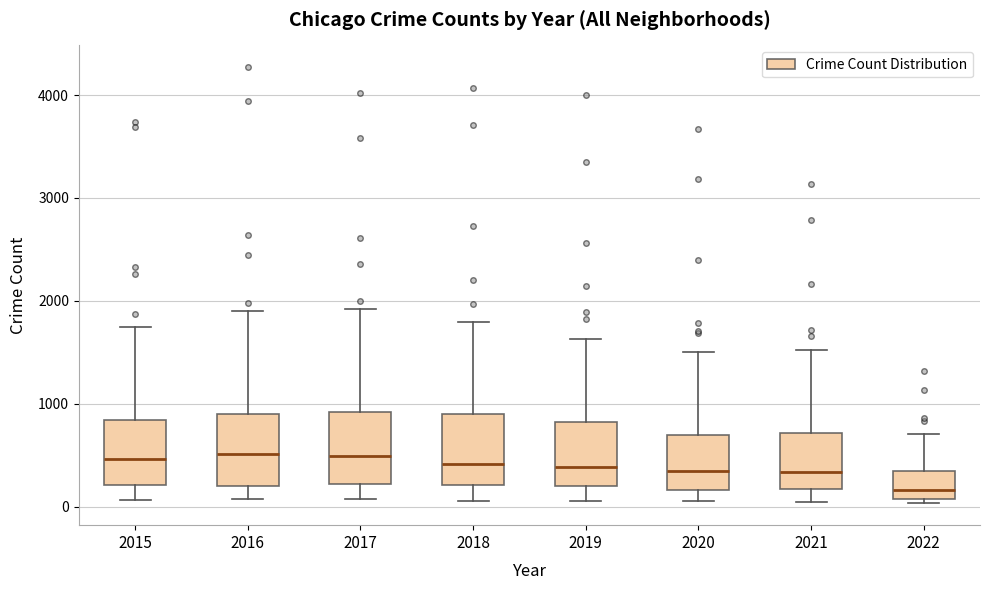

Where is the lower edge of the box at x = 2018 on the y-axis? The values are not printed on the chart, so give them approximately, as read against the axis.

200